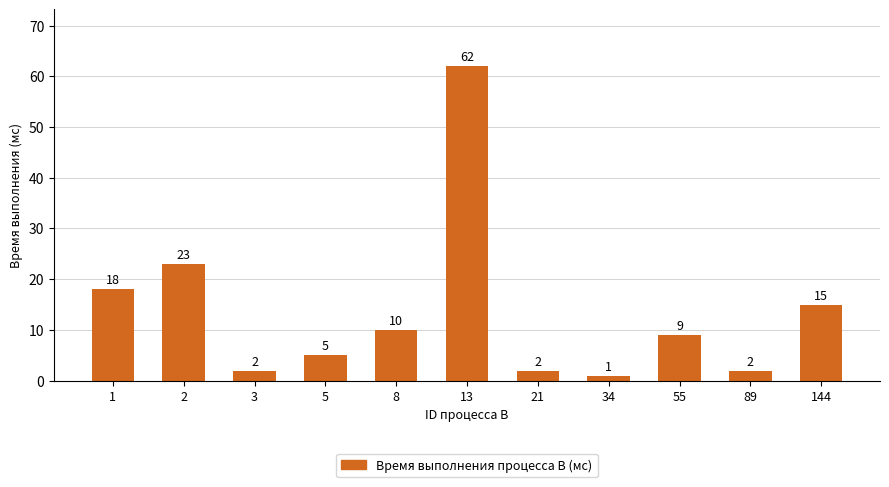

True or false: the data shows 28 at 1.

False